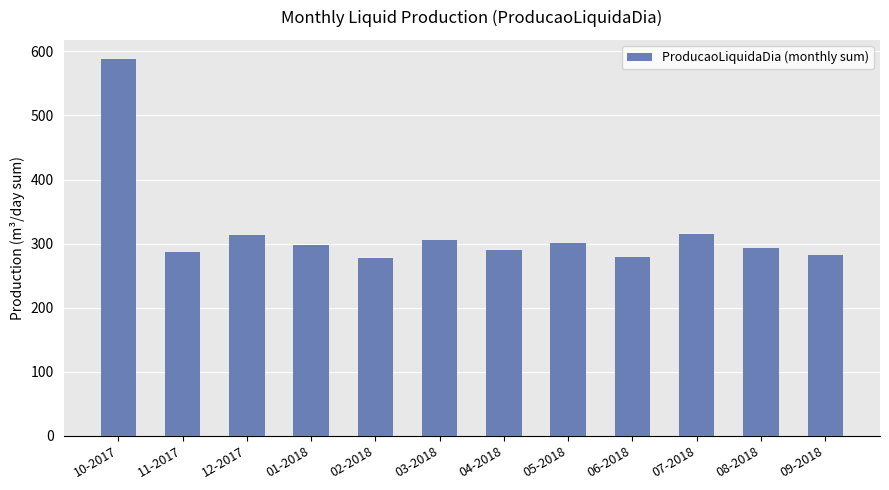

What position from the left is 12-2017?

3